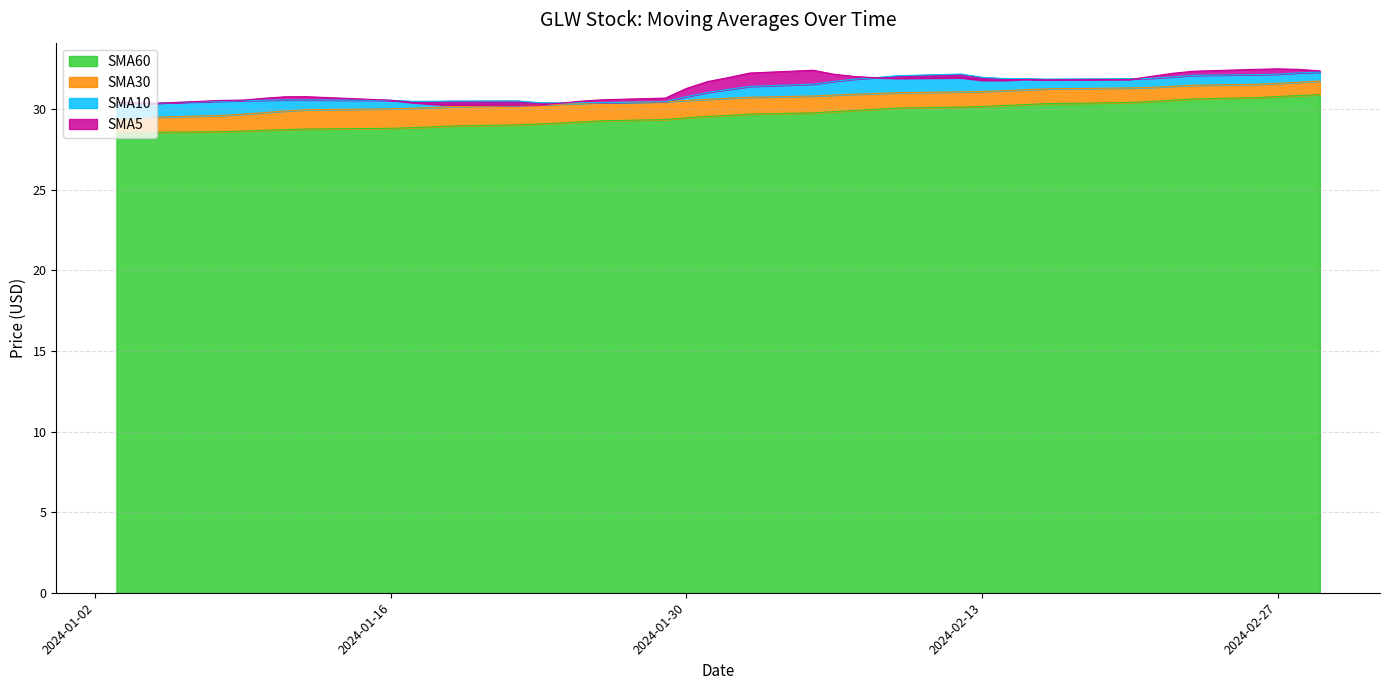

Which series has the widest spread of values?

SMA30